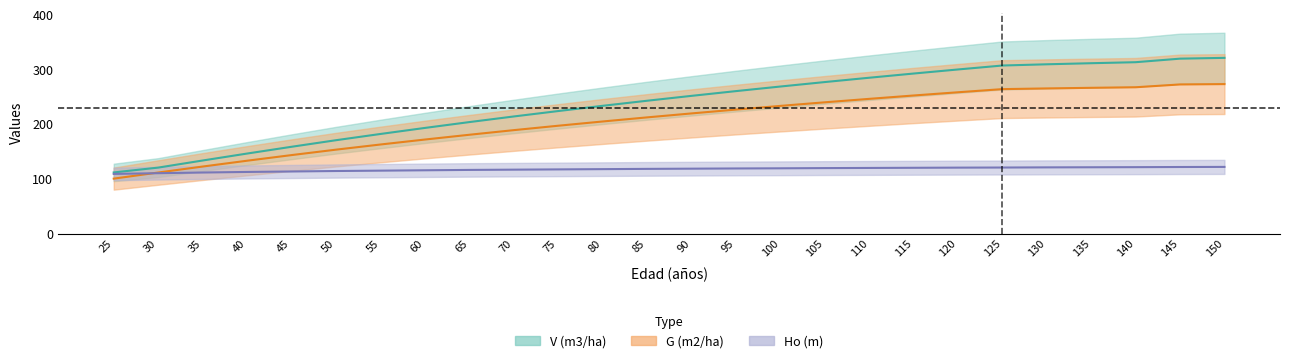

What is the difference between the maximum and second lowest values in the G (m2/ha) series?

161.6